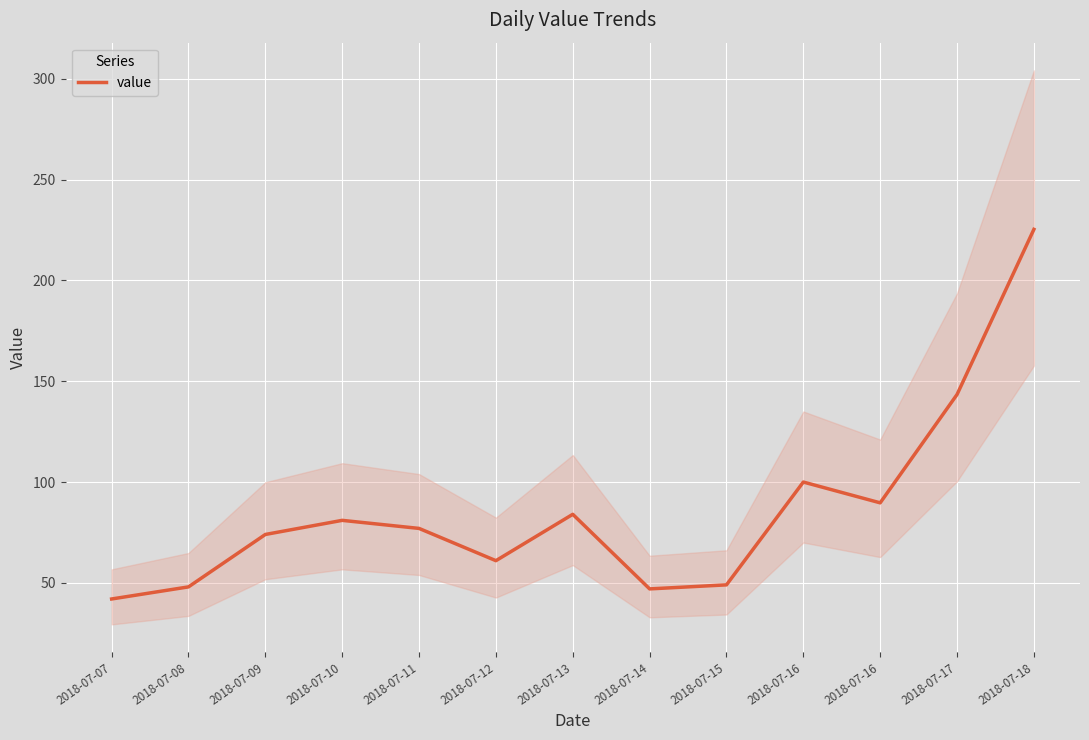

What is the approximate value at 2018-07-10?

81.0